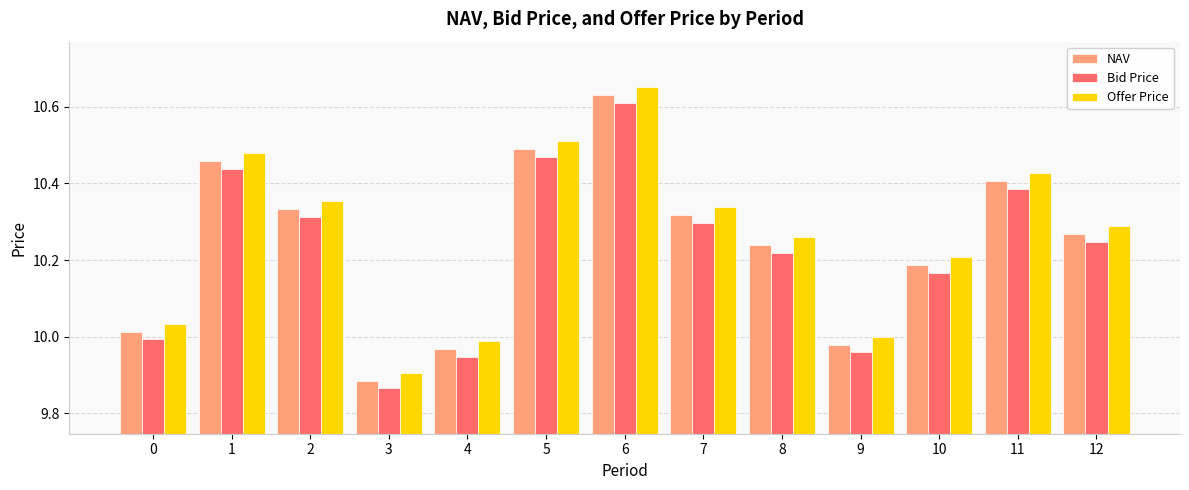

Which series changed the most between 1 and 3?

Offer Price